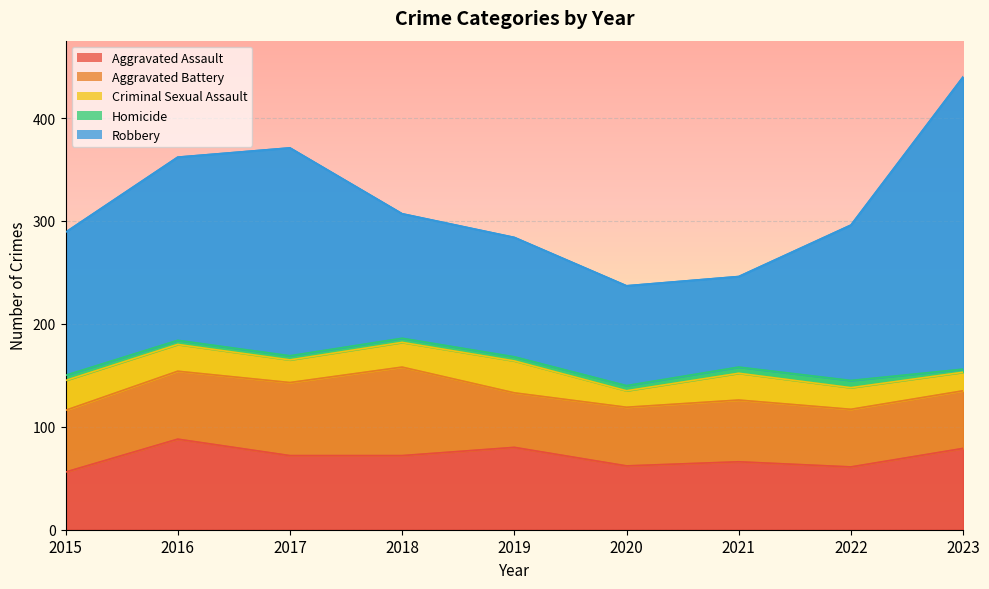

Does the chart display data point markers on the line(s)?

No